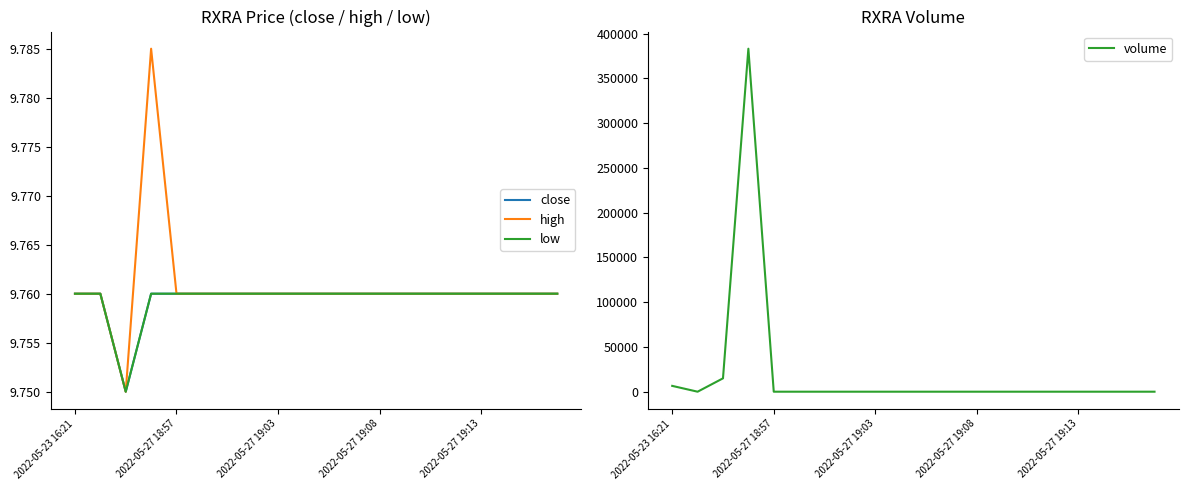

What is the difference between the highest and lowest values at 7?

90.2